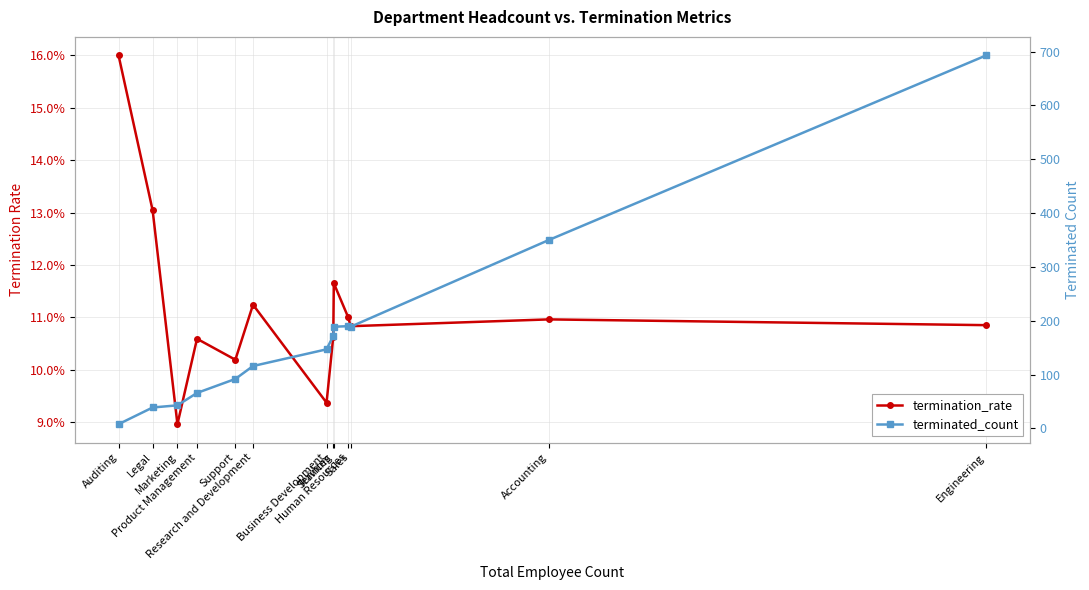

How many lines are shown in the chart?

2